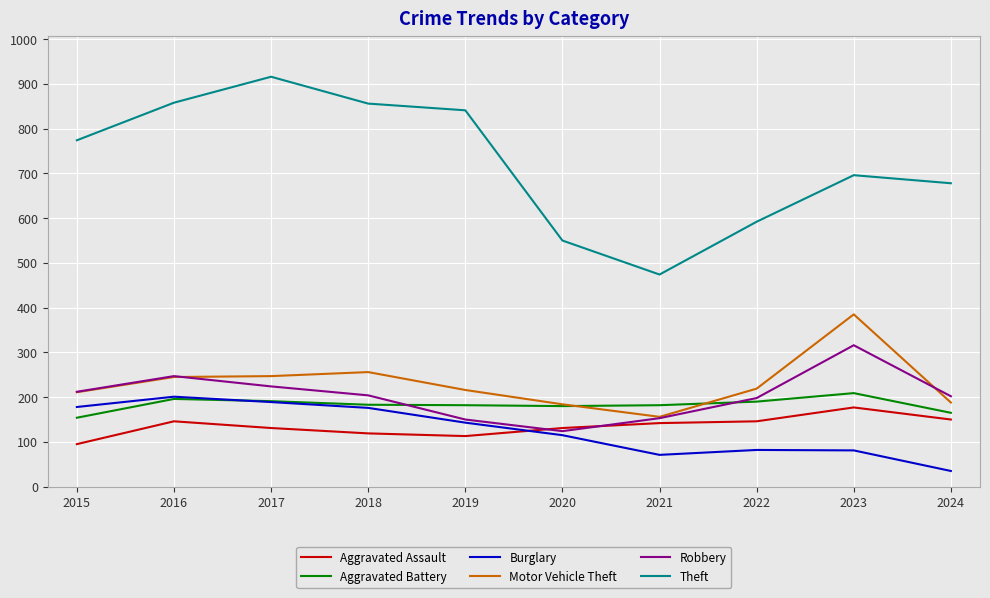

What is the spread (max minus min) of values at 2019?

728